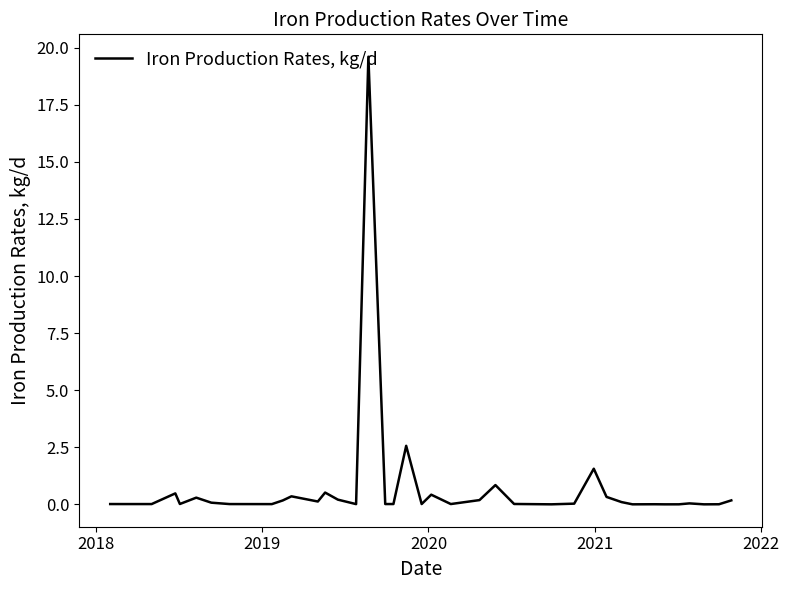

How many lines are shown in the chart?

1